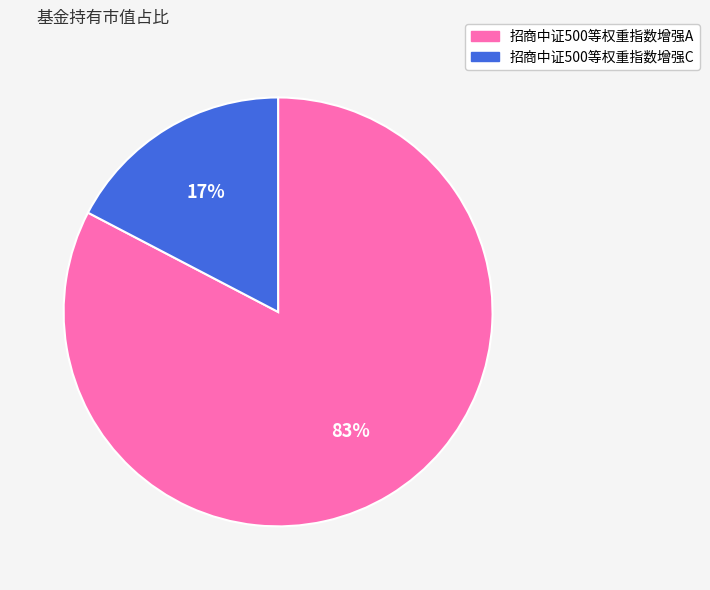

Is the sum of 招商中证500等权重指数增强C and 招商中证500等权重指数增强A greater than half?

Yes